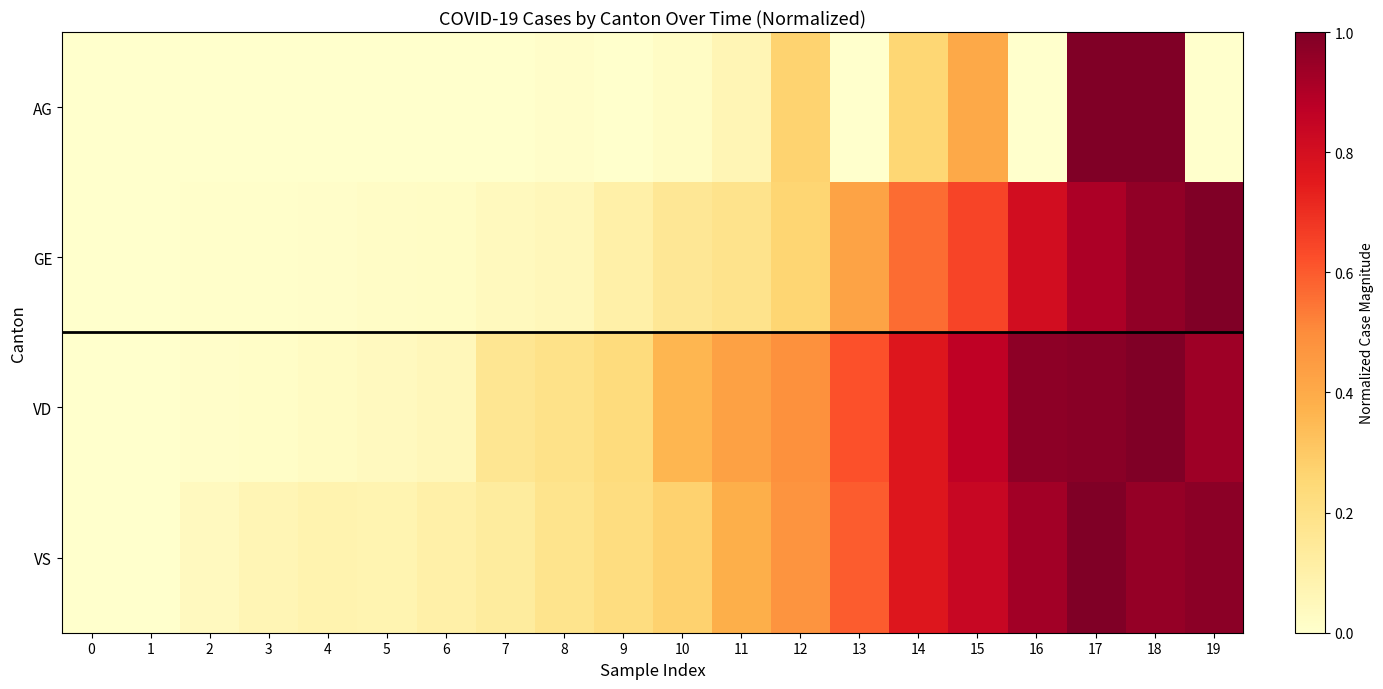

Which label corresponds to the largest value in the chart?

17